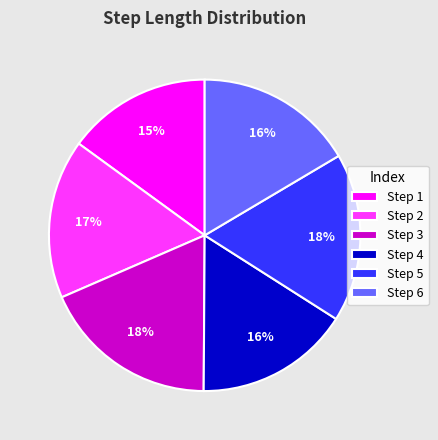

Combined, do Step 6 and Step 5 account for over 50%?

No